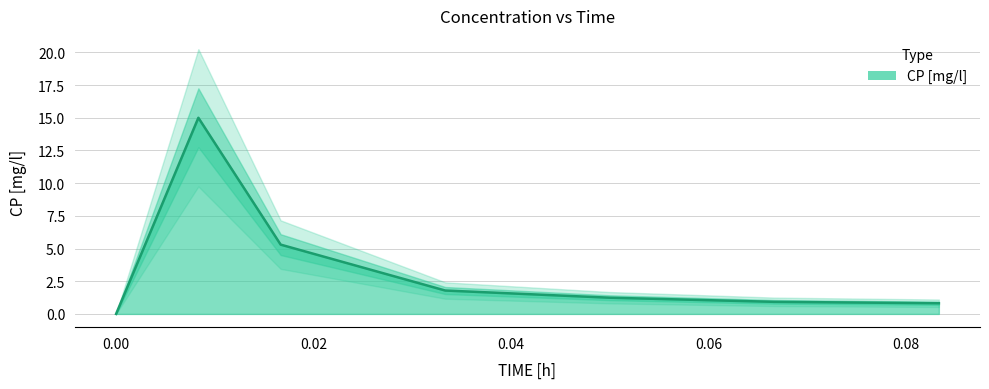

Between 0.01666666753590107 and 0.06666667014360428, which is larger?

0.01666666753590107